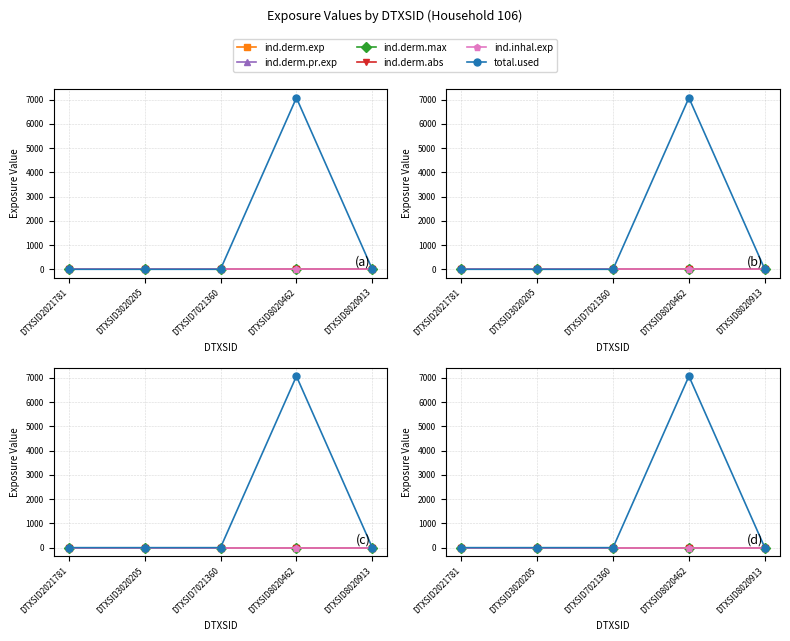

Count the number of categories in the chart.

5